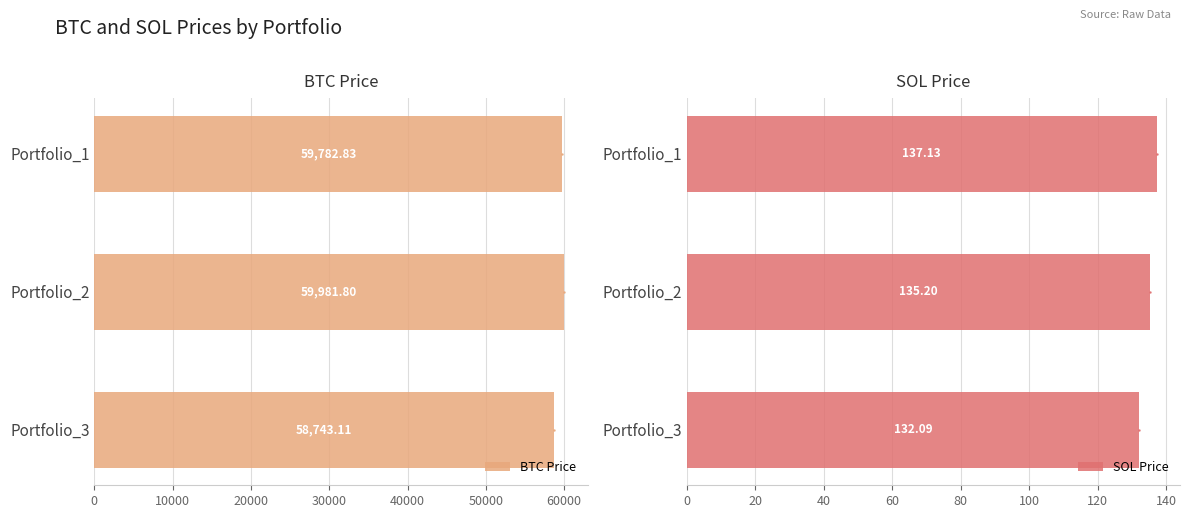

Which series reaches the minimum Y coordinate?

SOL Price